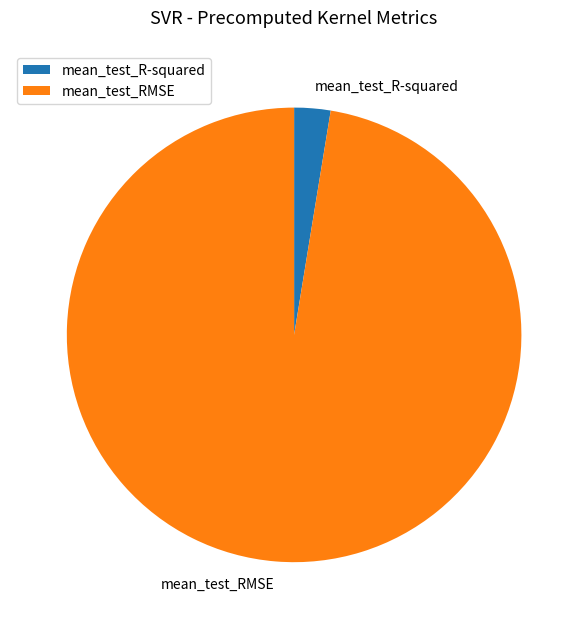

Rank the categories by value from highest to lowest.

mean_test_RMSE, mean_test_R-squared